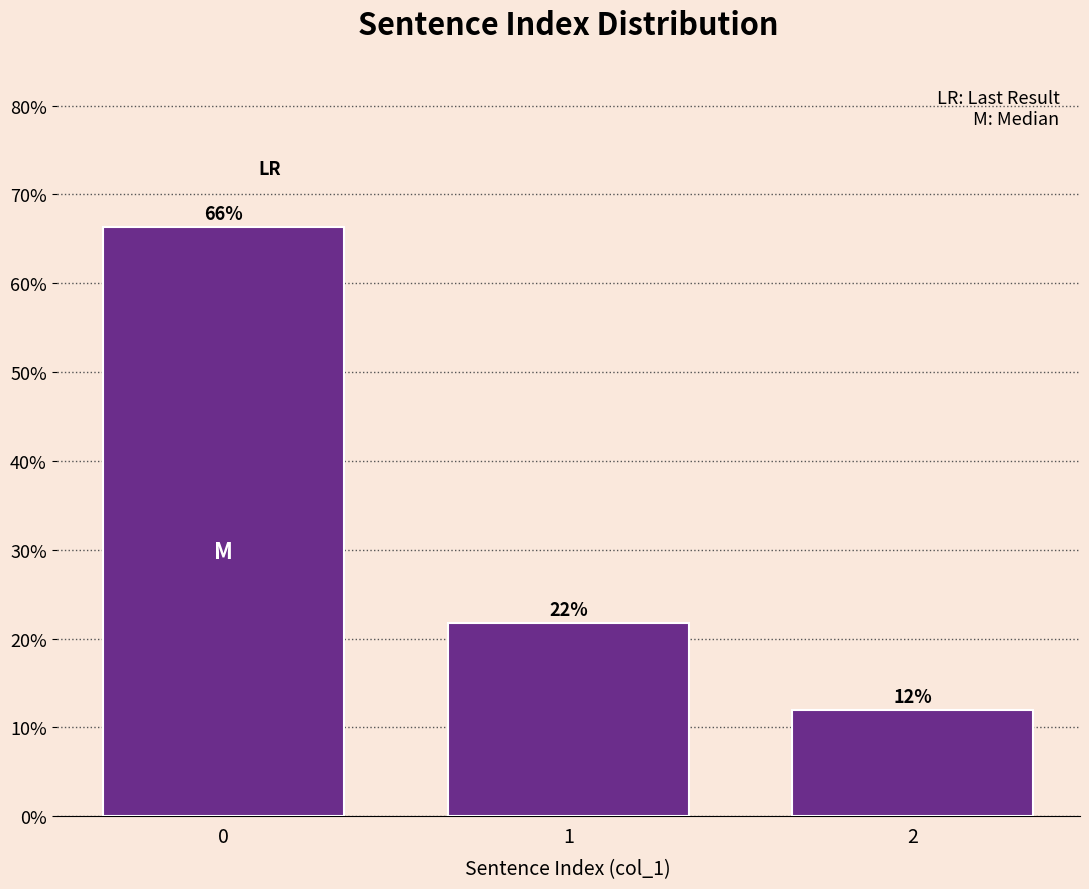

What is the approximate value at 2?

12.0